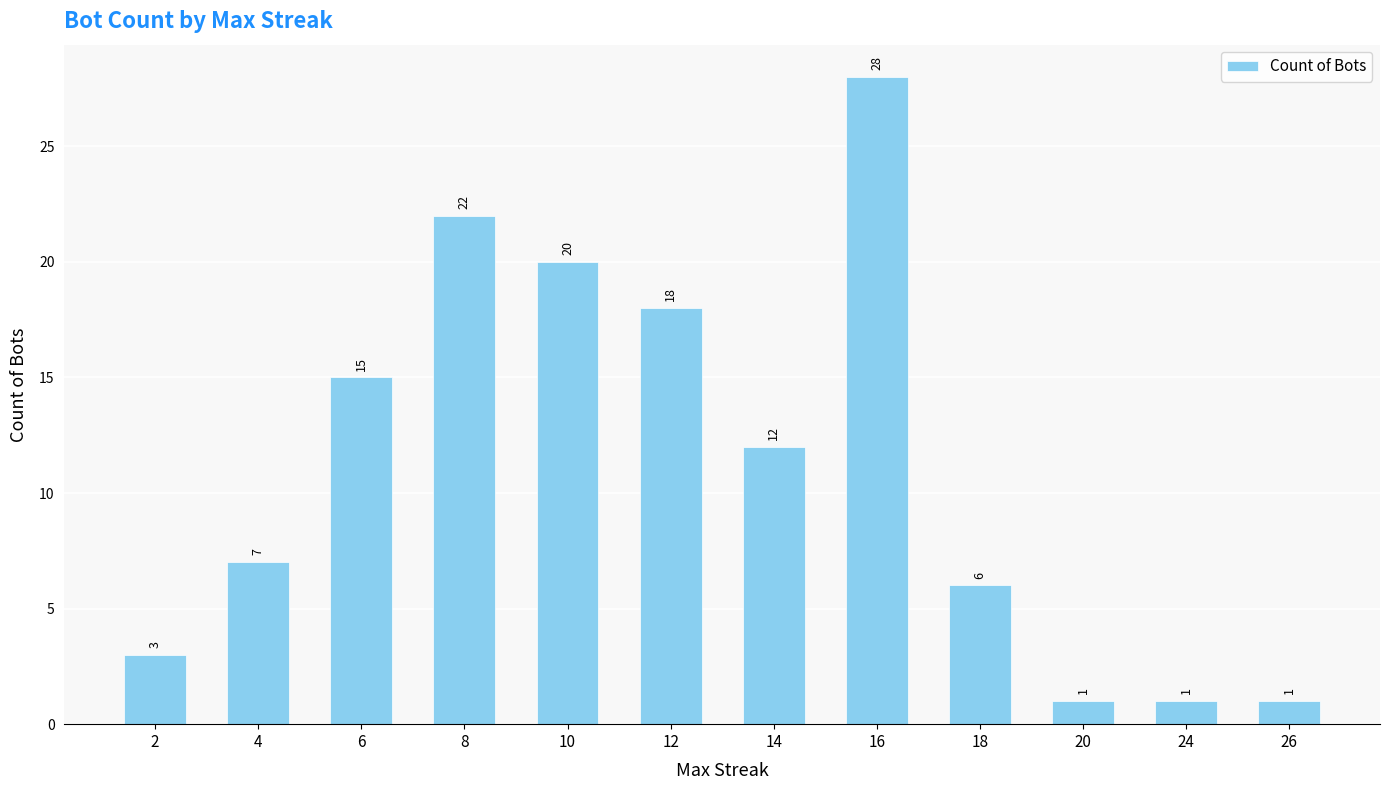

What is the sum of the values at 20 and 6?

16